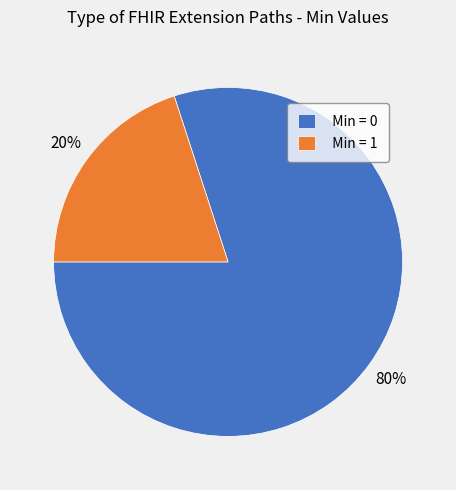

How many slices are in this pie chart?

2